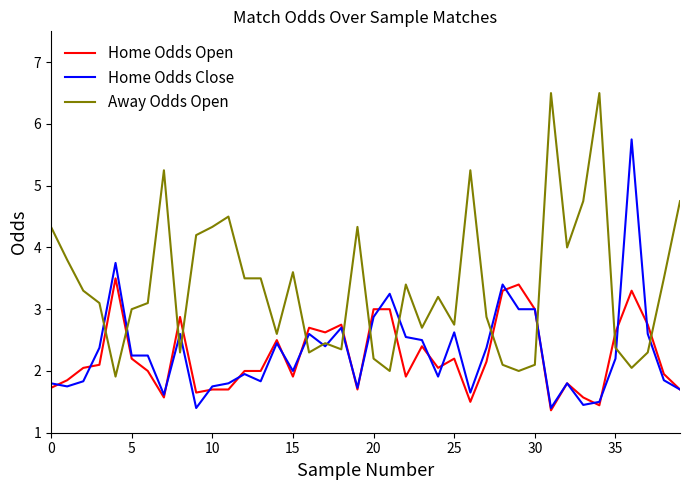

List the series in order of their peak value, lowest first.

Home Odds Open, Home Odds Close, Away Odds Open